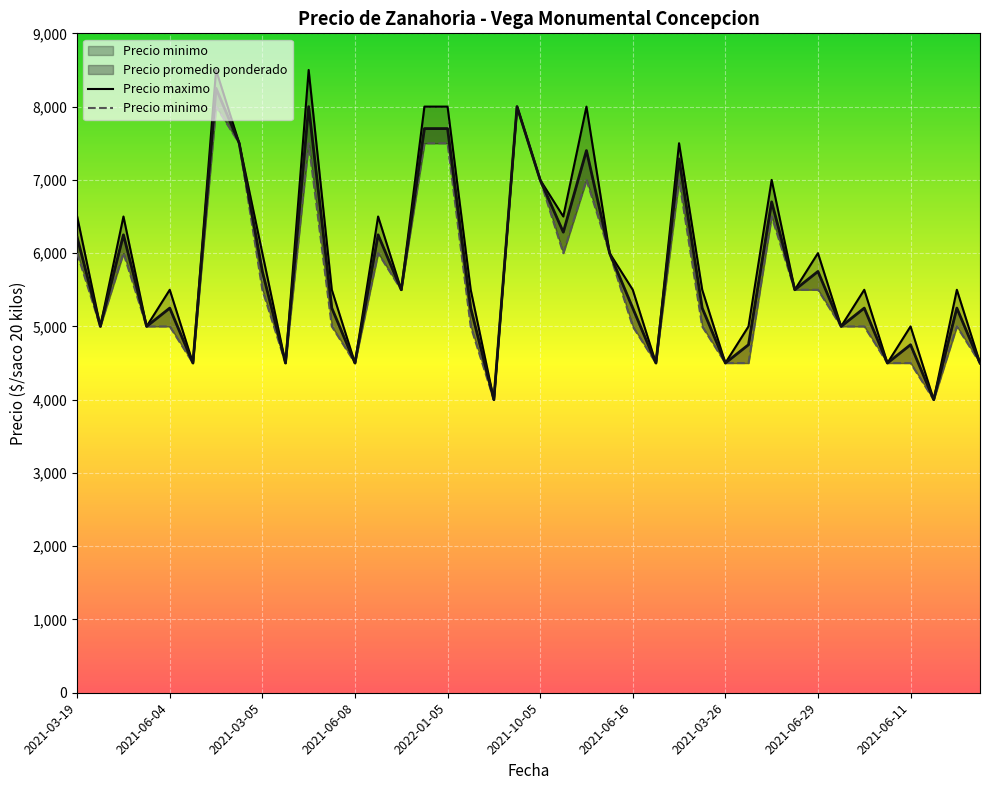

Is it true that Precio minimo equals 5000 at 2021-06-04?

True